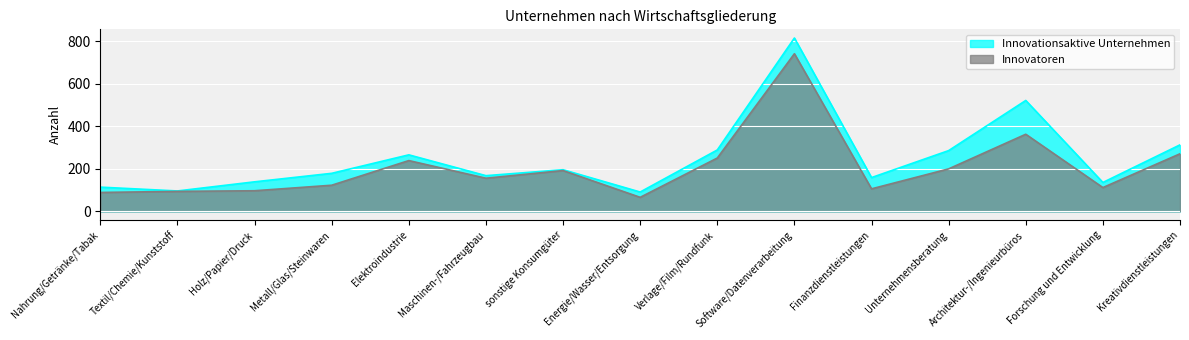

At which label does Innovationsaktive Unternehmen reach its minimum?

Energie/Wasser/Entsorgung